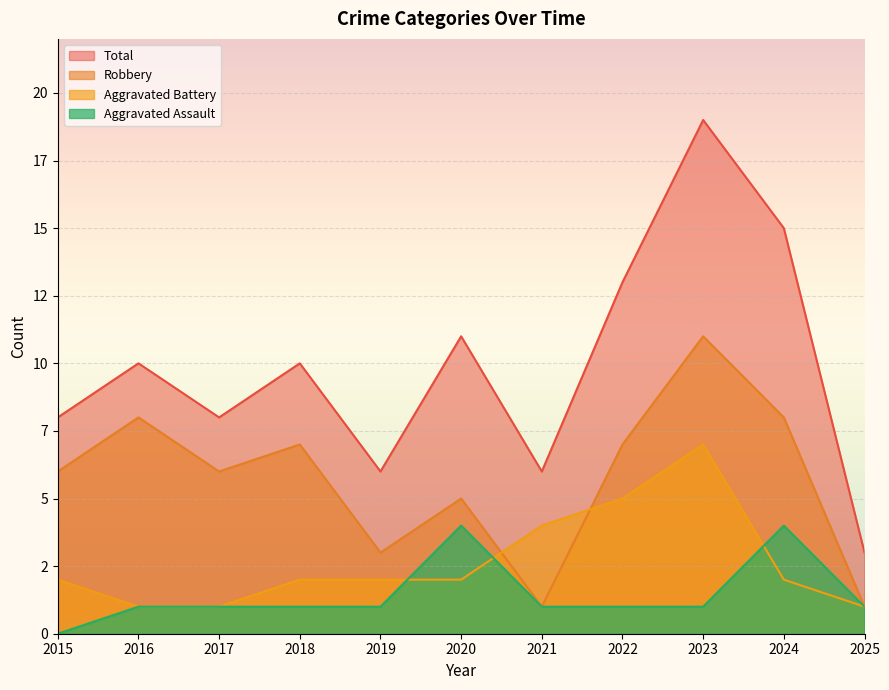

The value of Total at 2025 is 3. True or false?

True